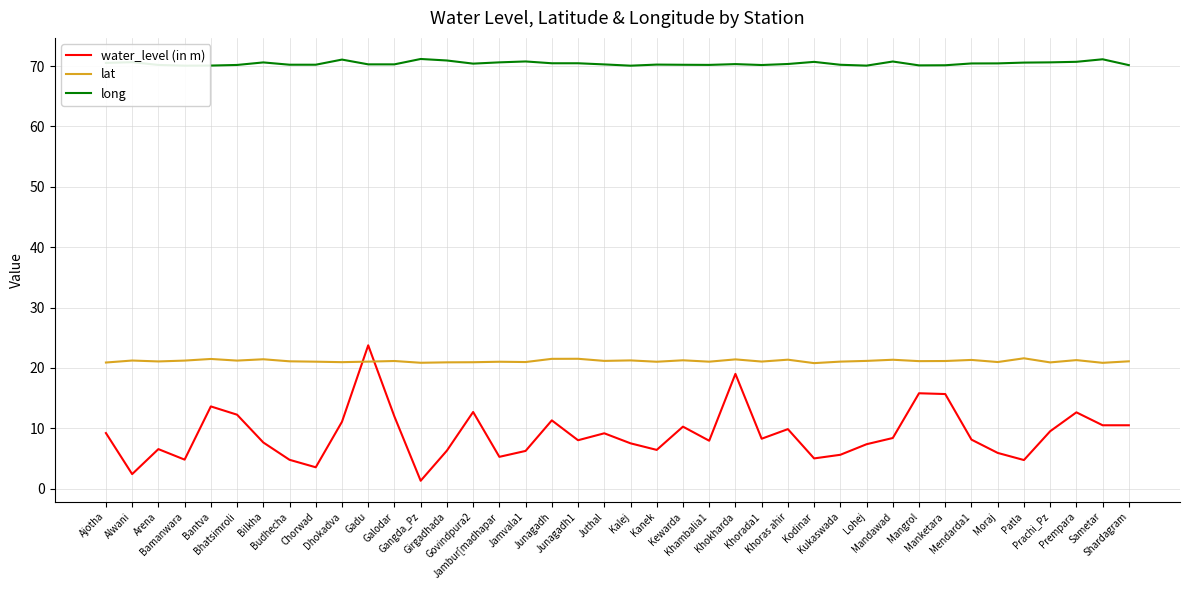

What is the difference between the maximum and second lowest values in the water_level (in m) series?

21.3